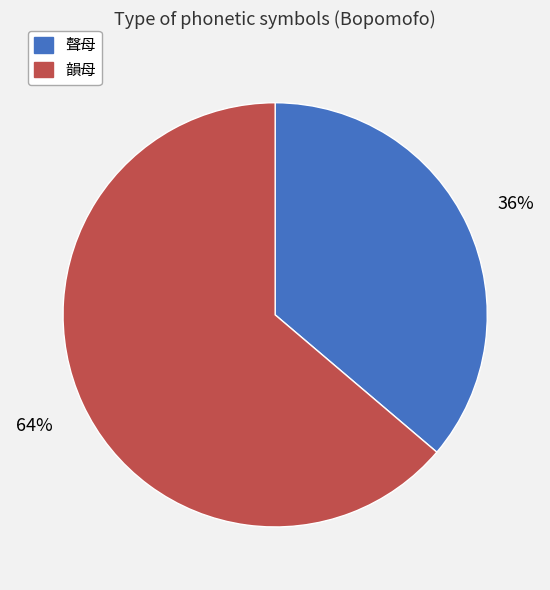

To the nearest percent, what portion does 聲母 represent?

36%